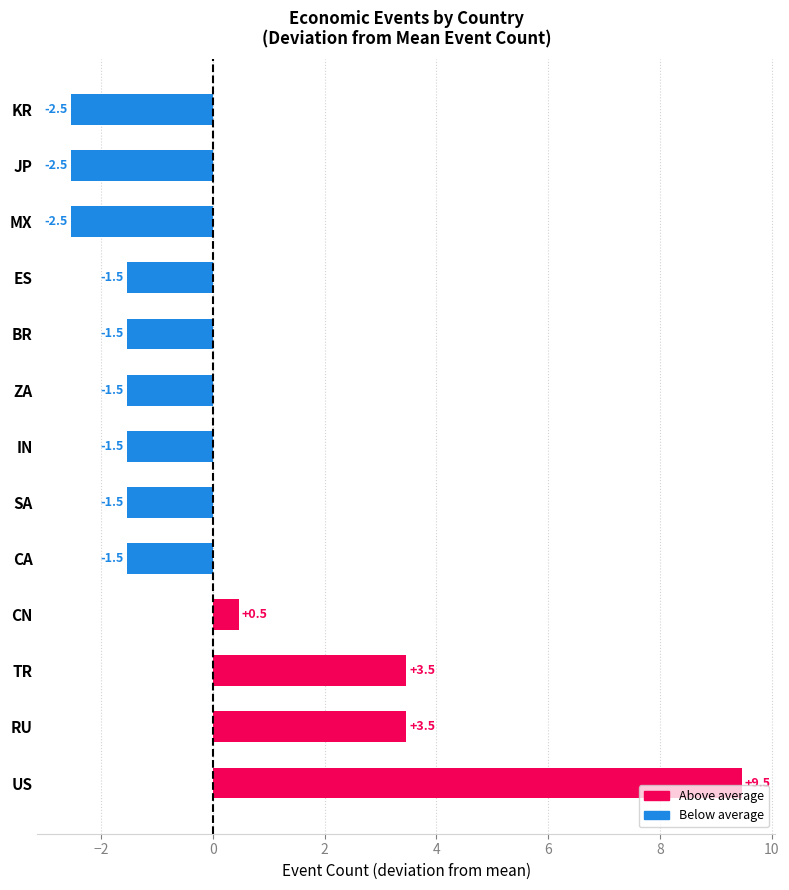

Is it true that the value at JP is -0.6?

False